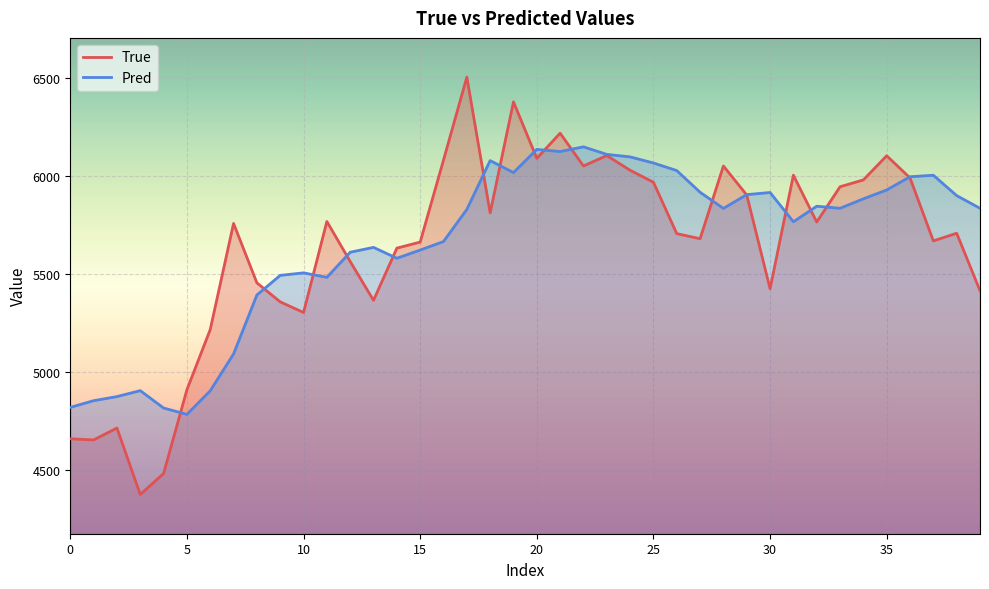

How many interior local valleys does the True series have?

11